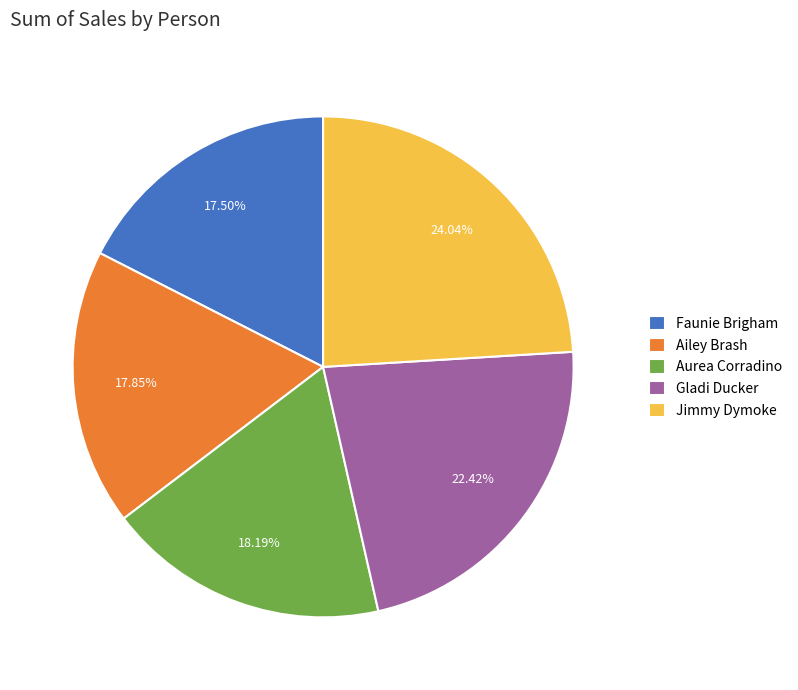

True or false: Jimmy Dymoke accounts for 34% of the total.

False